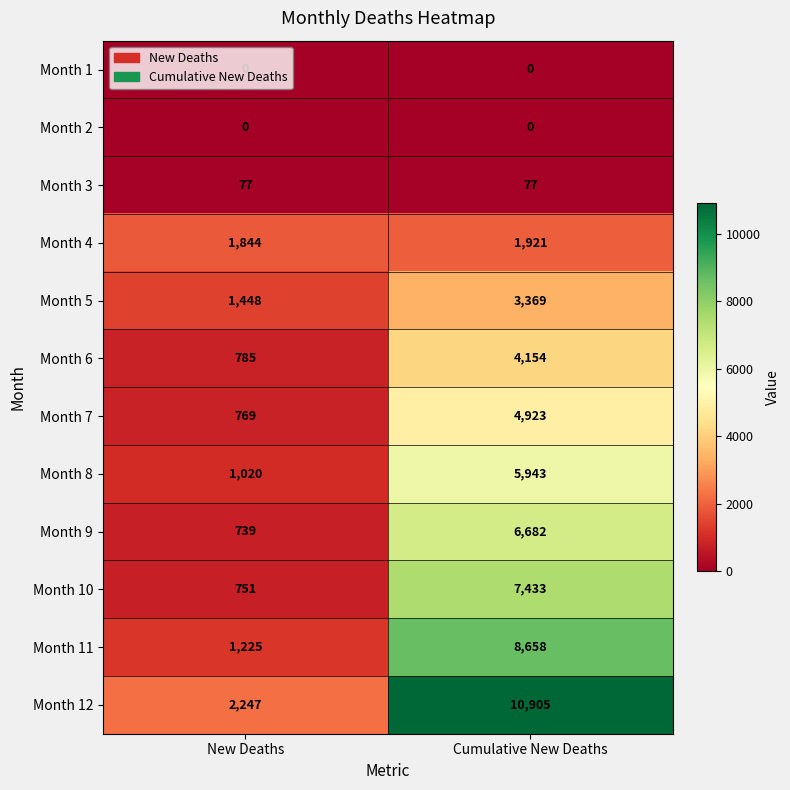

At which category is the sum across all series the highest?

Cumulative New Deaths